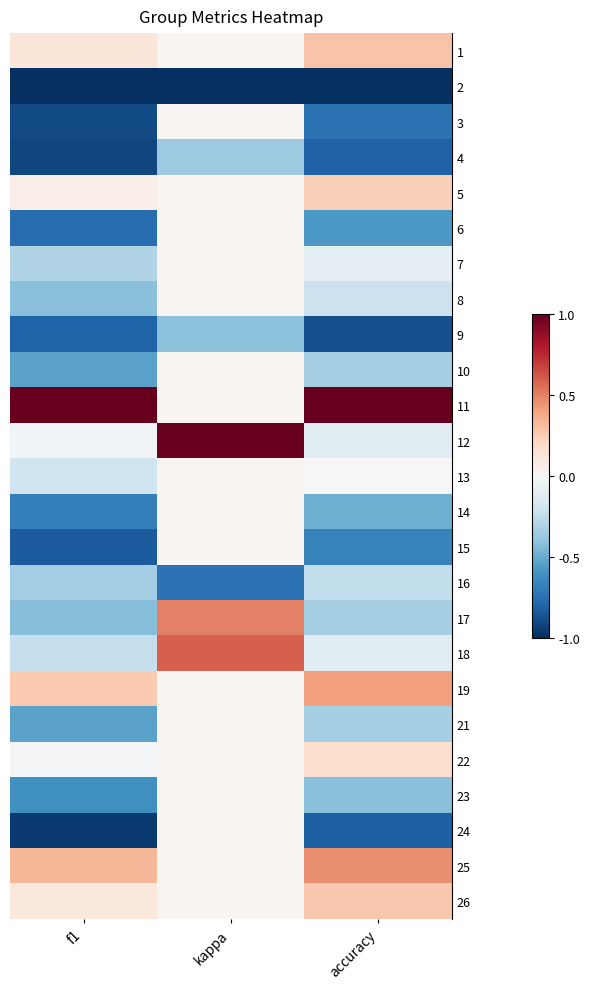

What is the total value across all series at accuracy?

-5.3